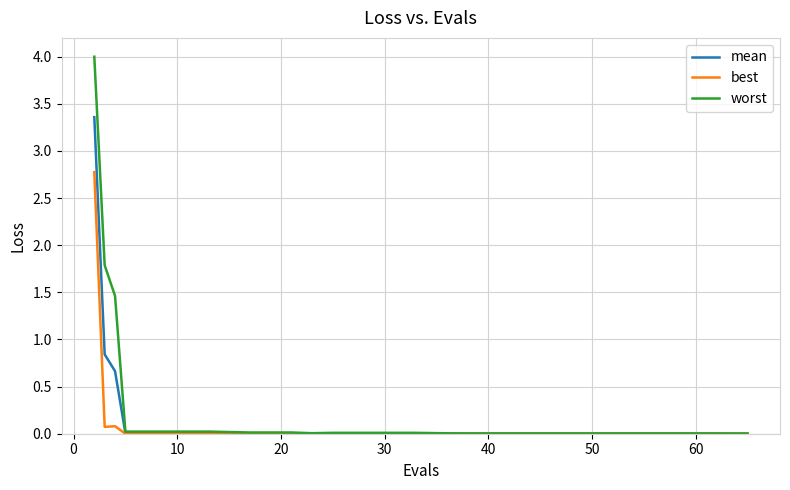

Which series has the widest spread of values?

worst